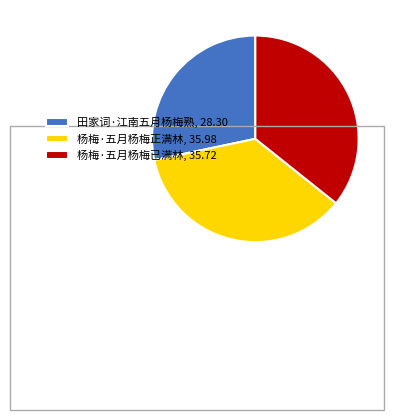

Combined, do 杨梅·五月杨梅正满林 and 杨梅·五月杨梅已满林 account for over 50%?

Yes